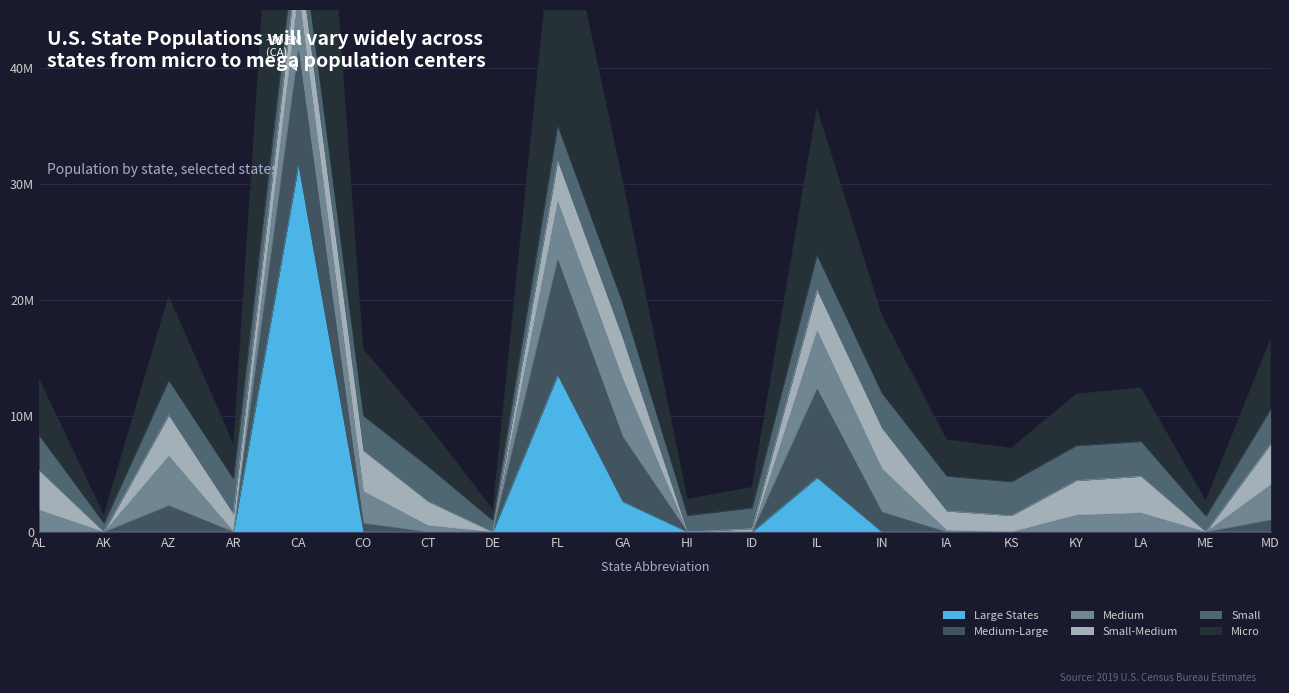

The chart shows a value of 30352269 at GA. True or false?

True